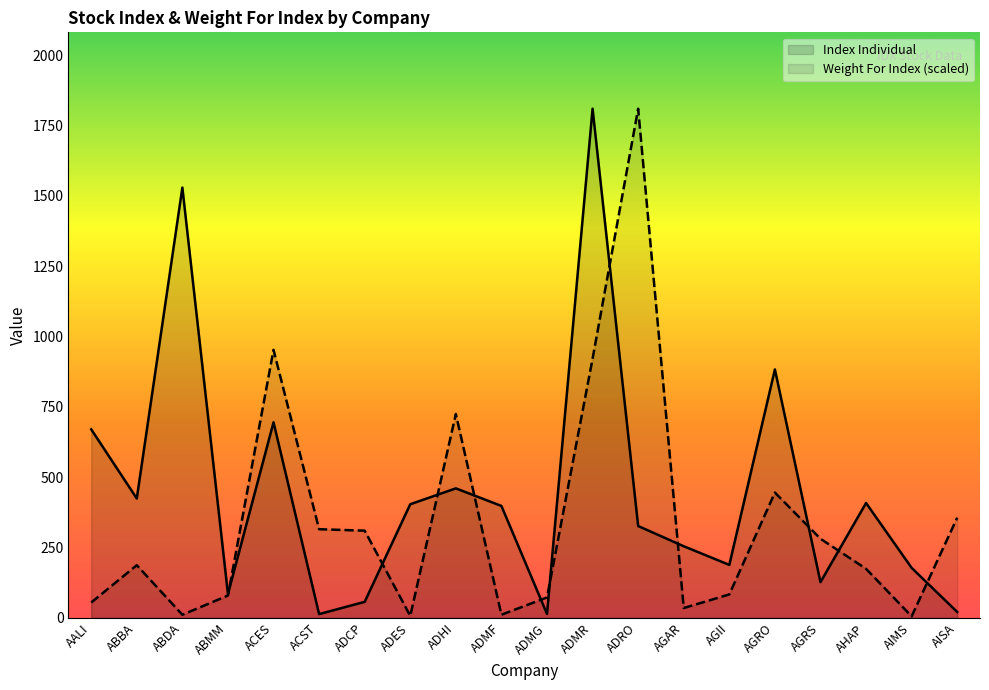

Where is the first local minimum for Index Individual?

ABBA